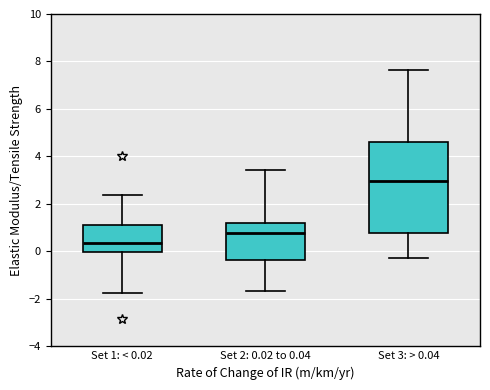

Where is the upper edge of the box for Set 1: < 0.02 on the y-axis? The values are not printed on the chart, so give them approximately, as read against the axis.

1.2